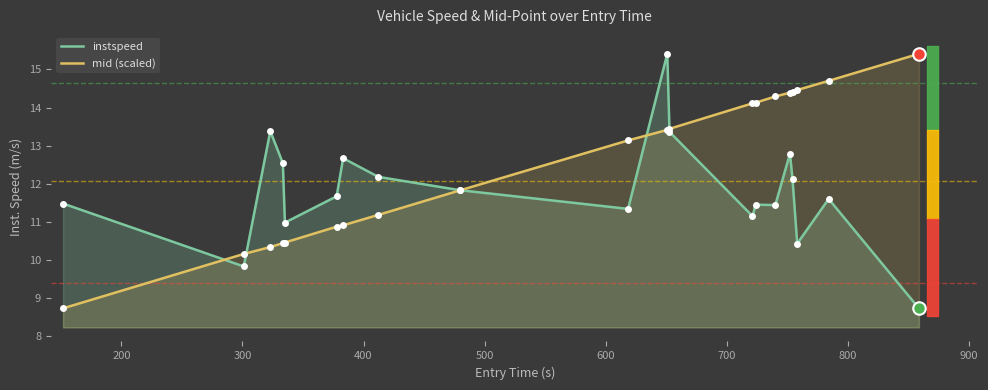

How many intersections are there between mid (scaled) and instspeed?

5